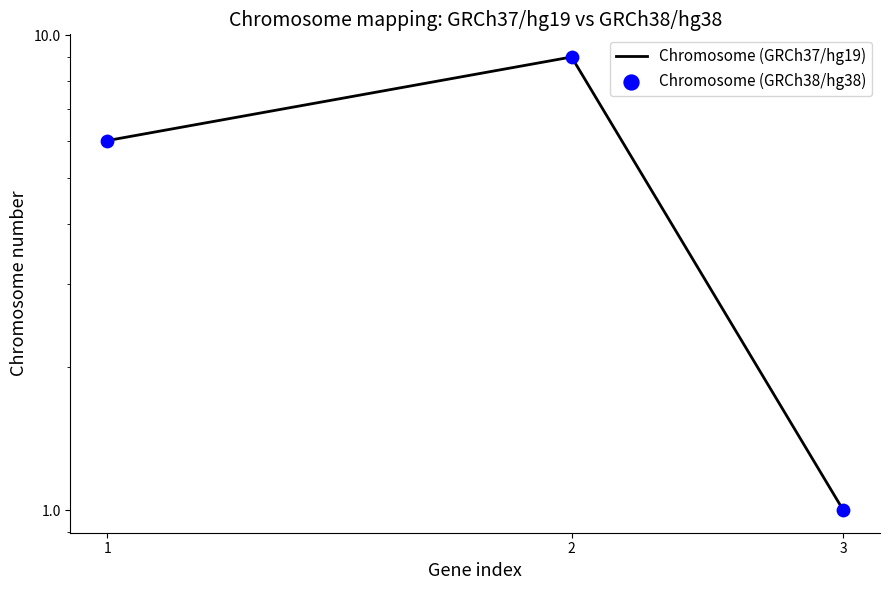

At which category is the sum across all series the highest?

2